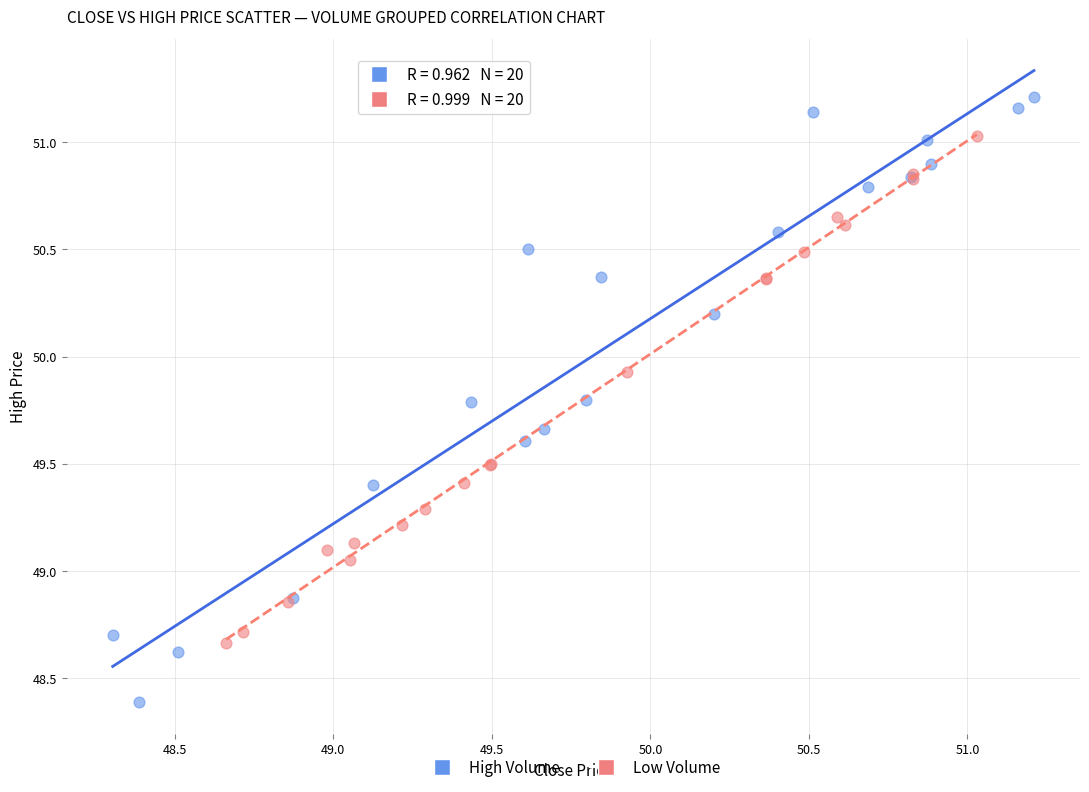

Which series reaches the maximum Y coordinate?

High Volume